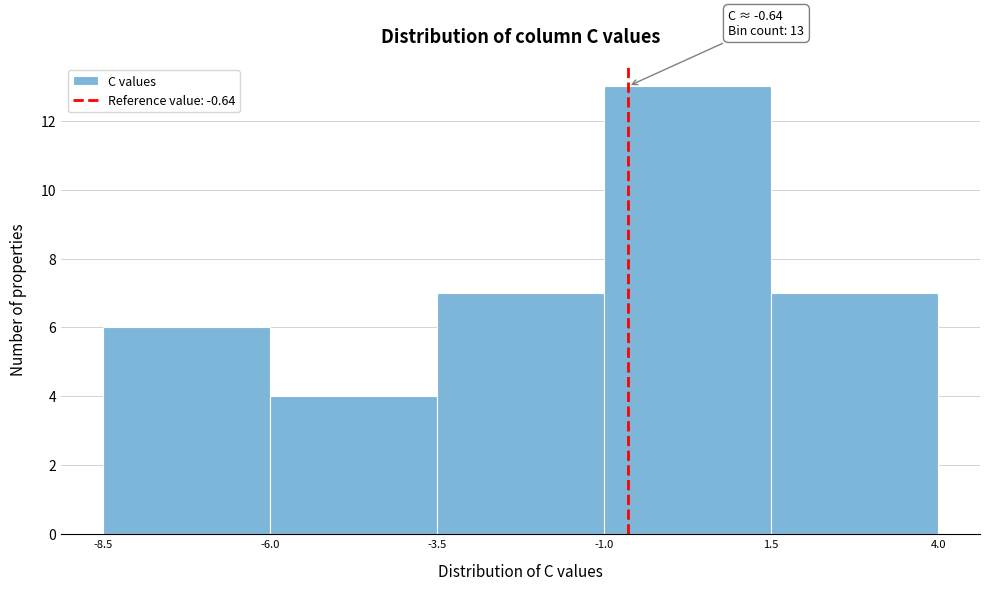

Which range on the x-axis has the tallest bar?

-1.0 to 1.5